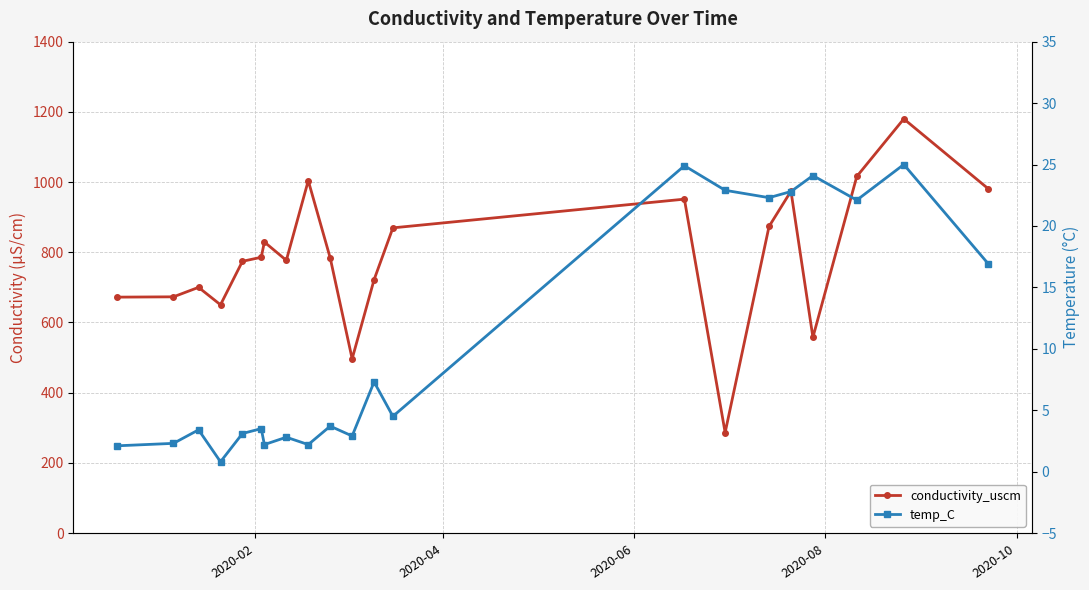

The temp_C series shows 7.0 at 20. True or false?

False